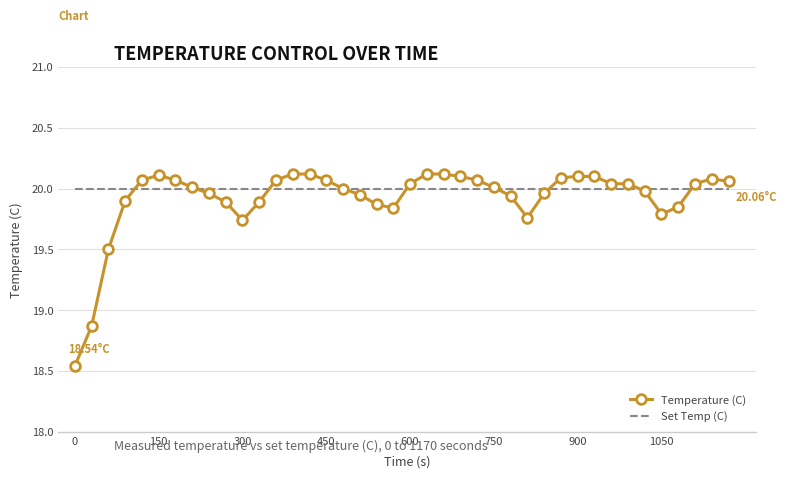

Which series has the largest range (max minus min)?

Temperature (C)